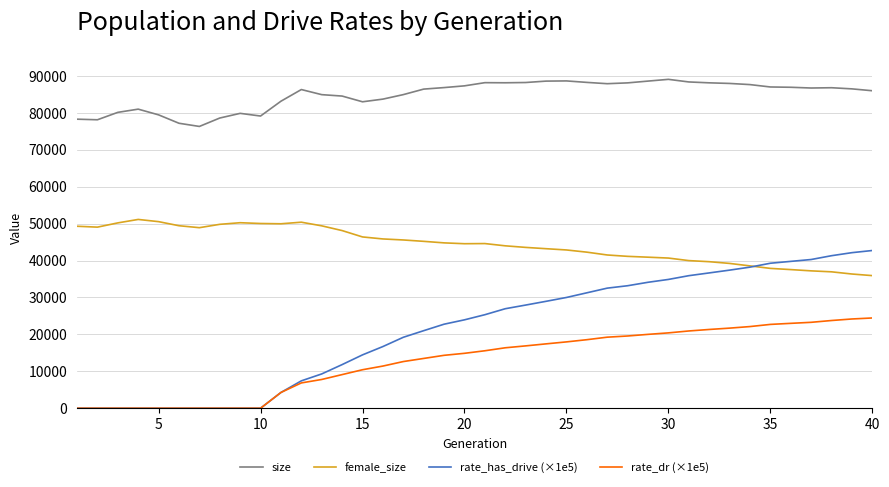

Which series has the largest total across all categories?

size